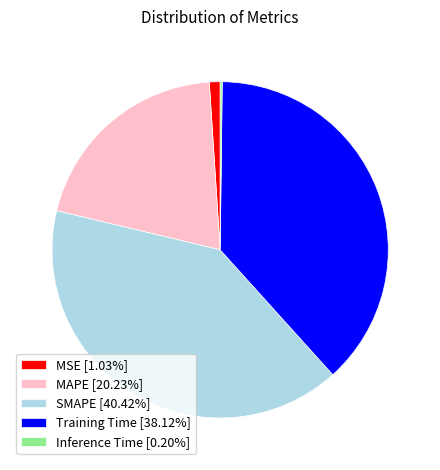

Approximately how many times larger is the value at MAPE [20.23%] compared to Training Time [38.12%]?

0.5